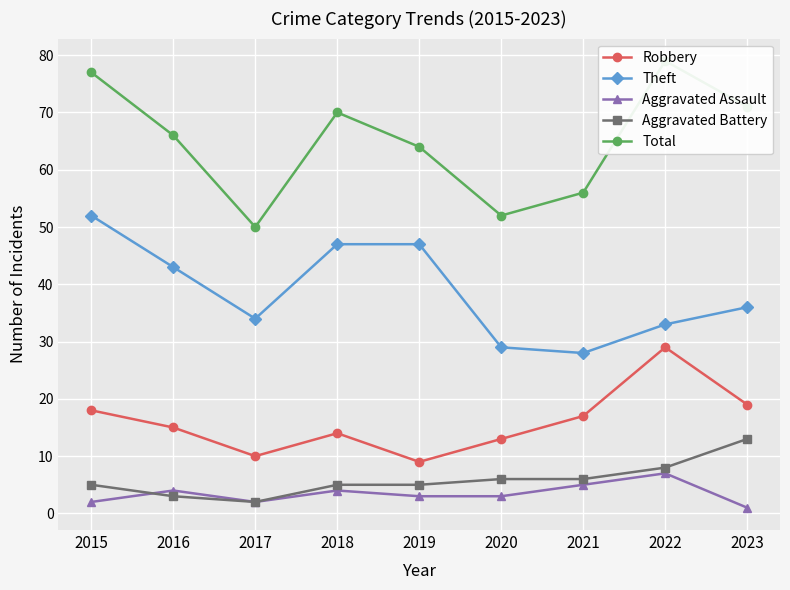

True or false: Aggravated Battery and Robbery cross at least once.

False